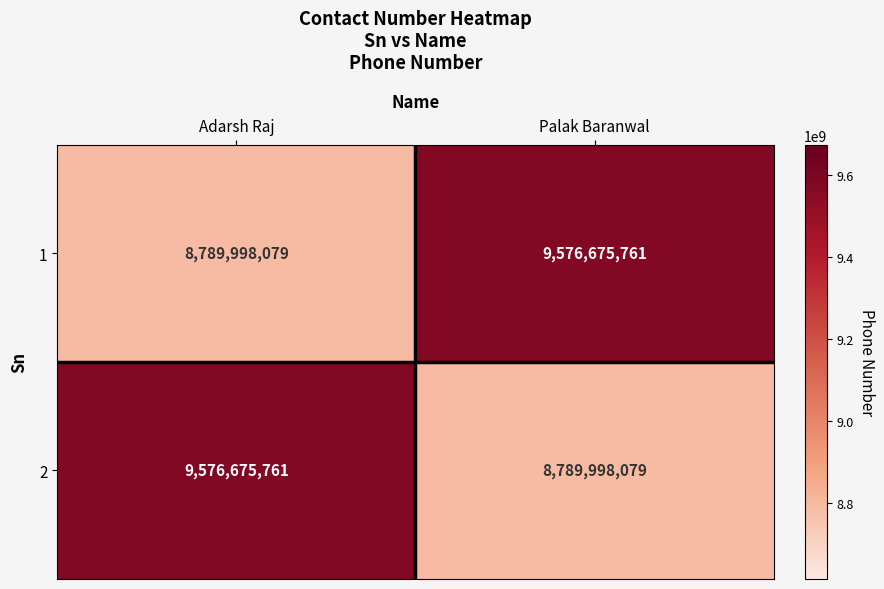

Reading left to right, what are all the values shown in this chart?

1: 8789998079	9576675761
2: 9576675761	8789998079